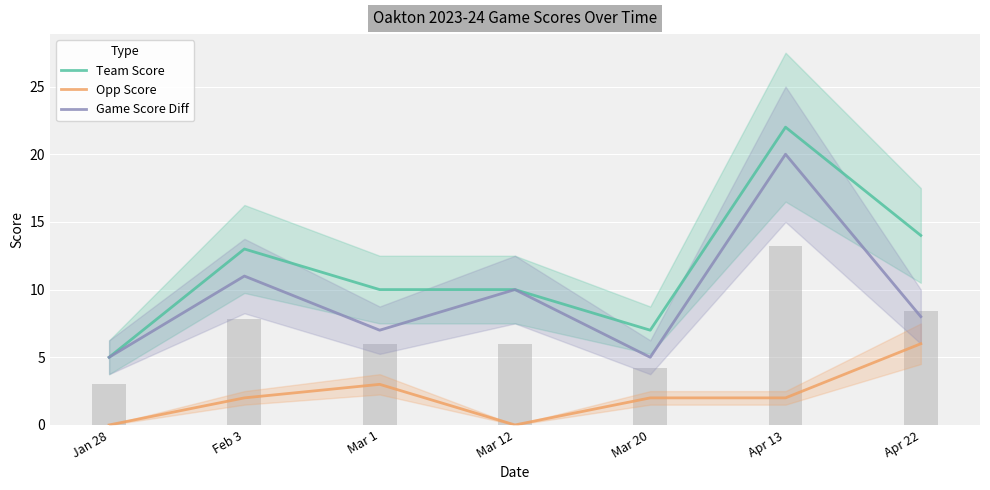

What is the label of the 3rd bar from the right?

Mar 20